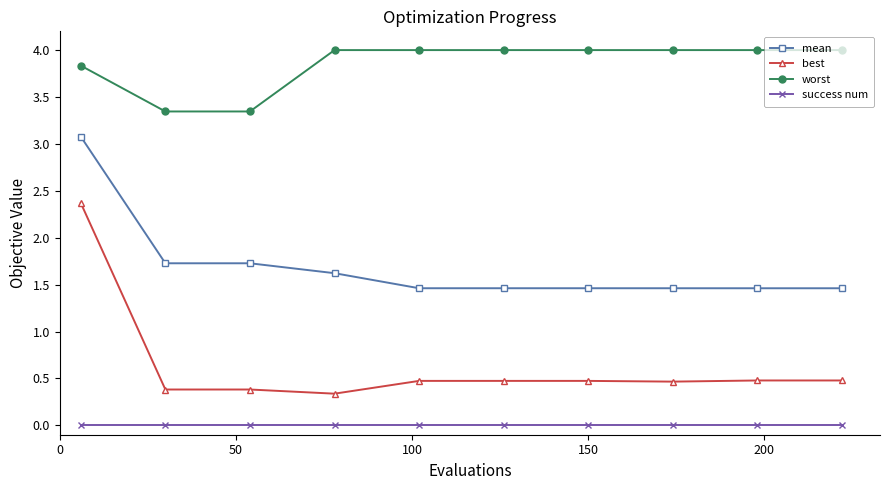

List the series in order of their overall mean, lowest first.

success num, best, mean, worst